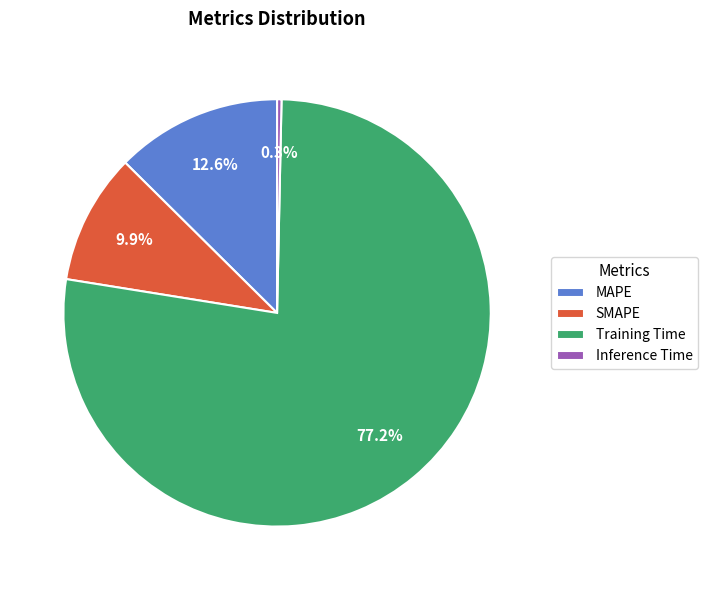

How many slices are in this pie chart?

4